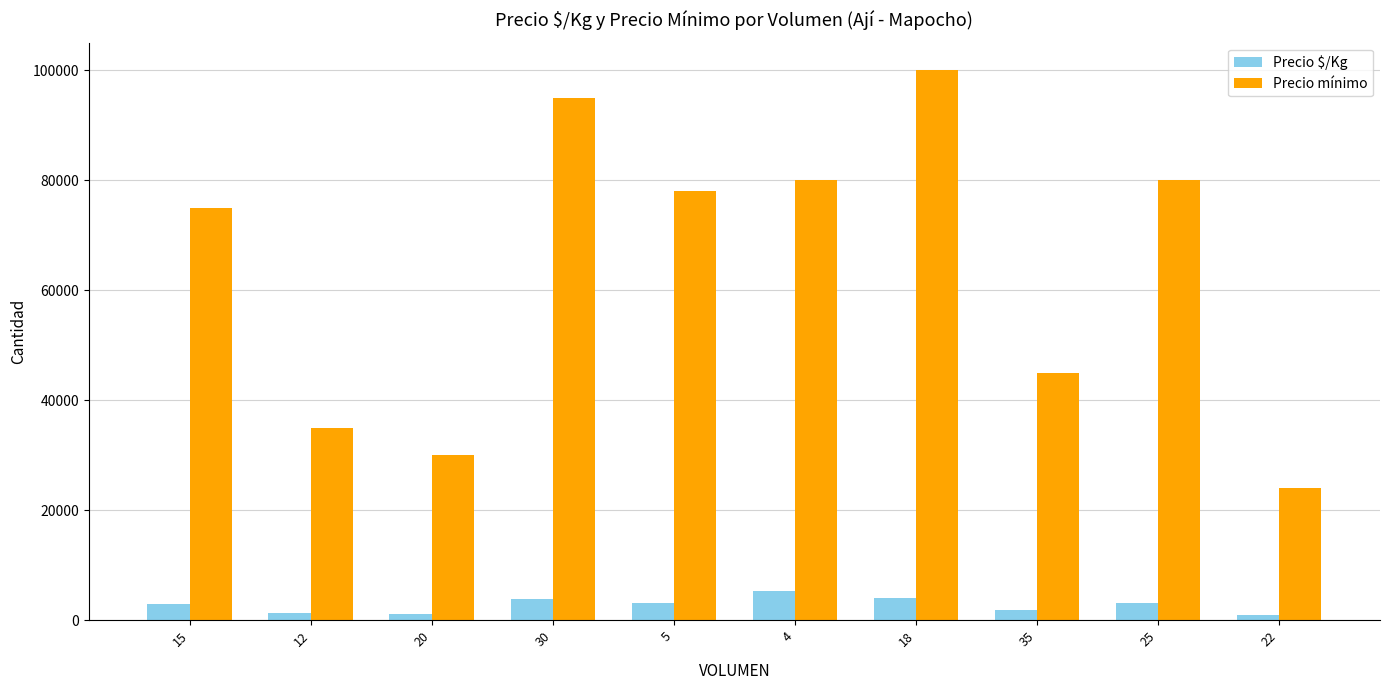

At which label does Precio mínimo first exceed 78000?

30